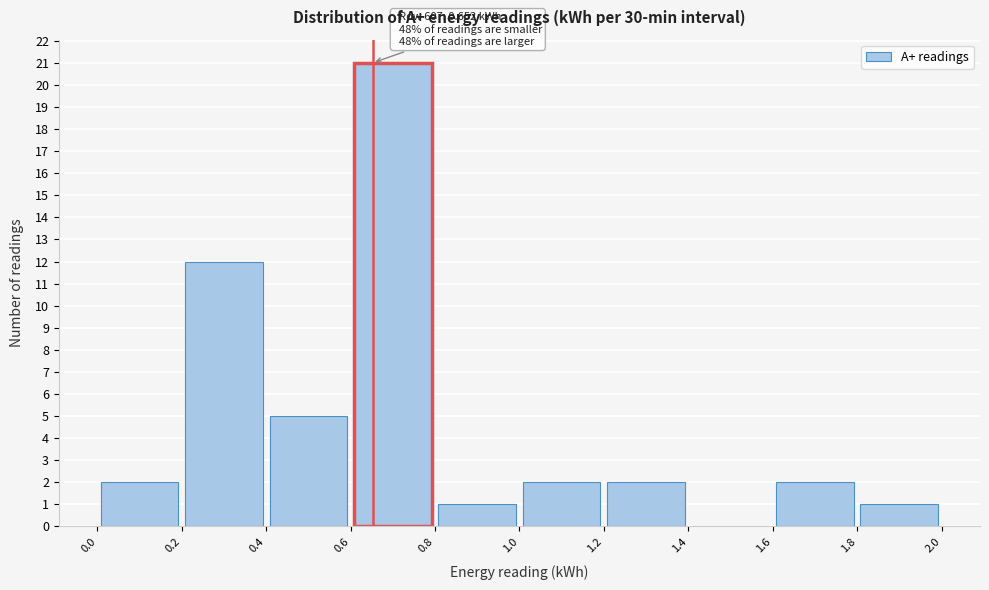

Which range on the x-axis has the tallest bar?

0.6 to 0.8